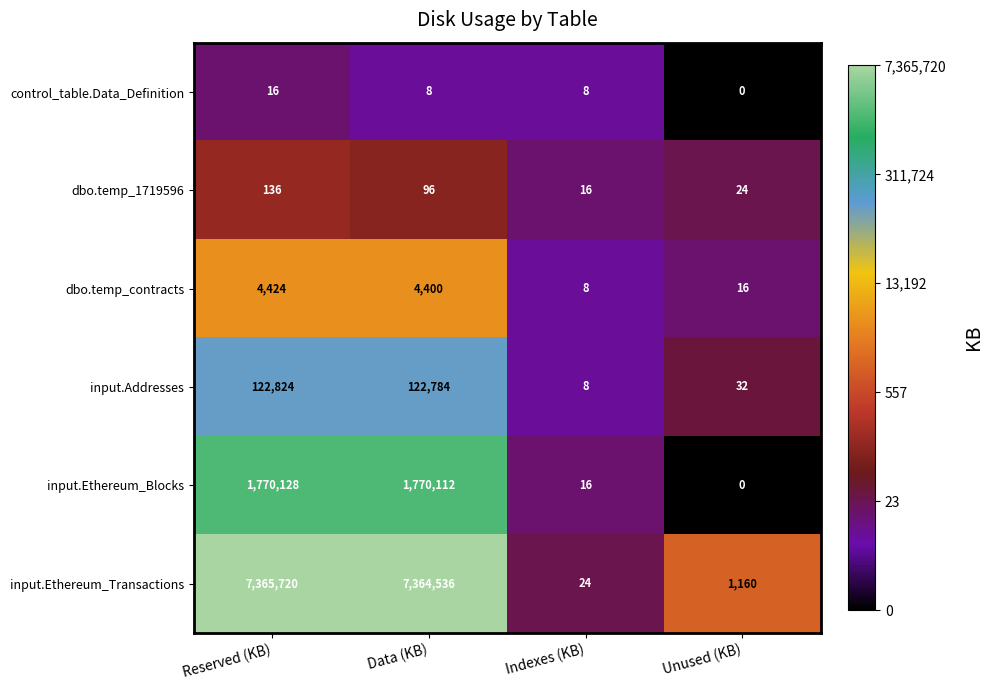

Reading left to right, transcribe all the data shown in this chart.

control_table.Data_Definition: 16	8	8	0
dbo.temp_1719596: 136	96	16	24
dbo.temp_contracts: 4424	4400	8	16
input.Addresses: 122824	122784	8	32
input.Ethereum_Blocks: 1770128	1770112	16	0
input.Ethereum_Transactions: 7365720	7364536	24	1160